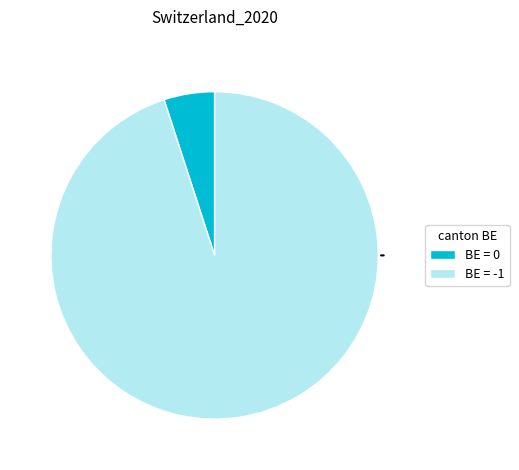

Which category has the biggest portion of the pie?

BE = -1